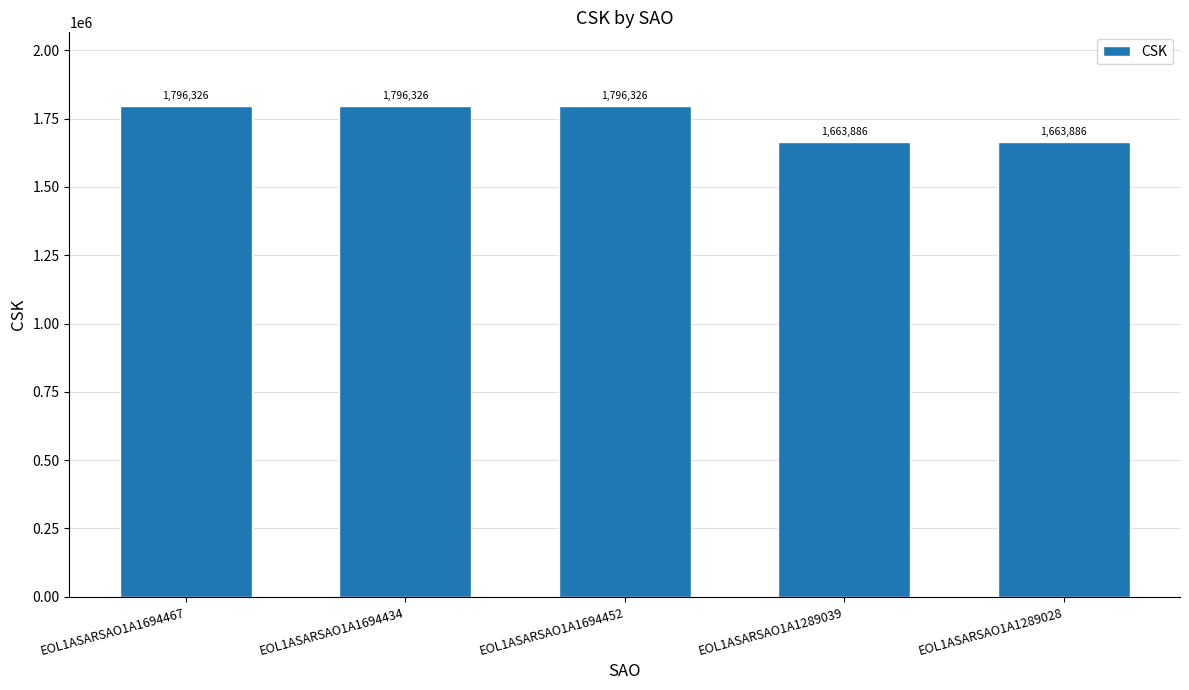

Does the chart contain any negative values?

No